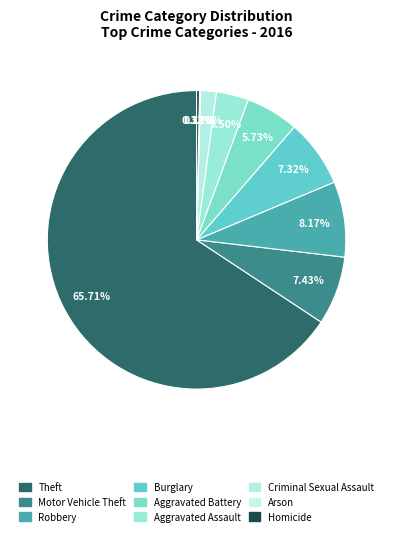

What percentage is the Burglary slice, to the nearest percent?

7%